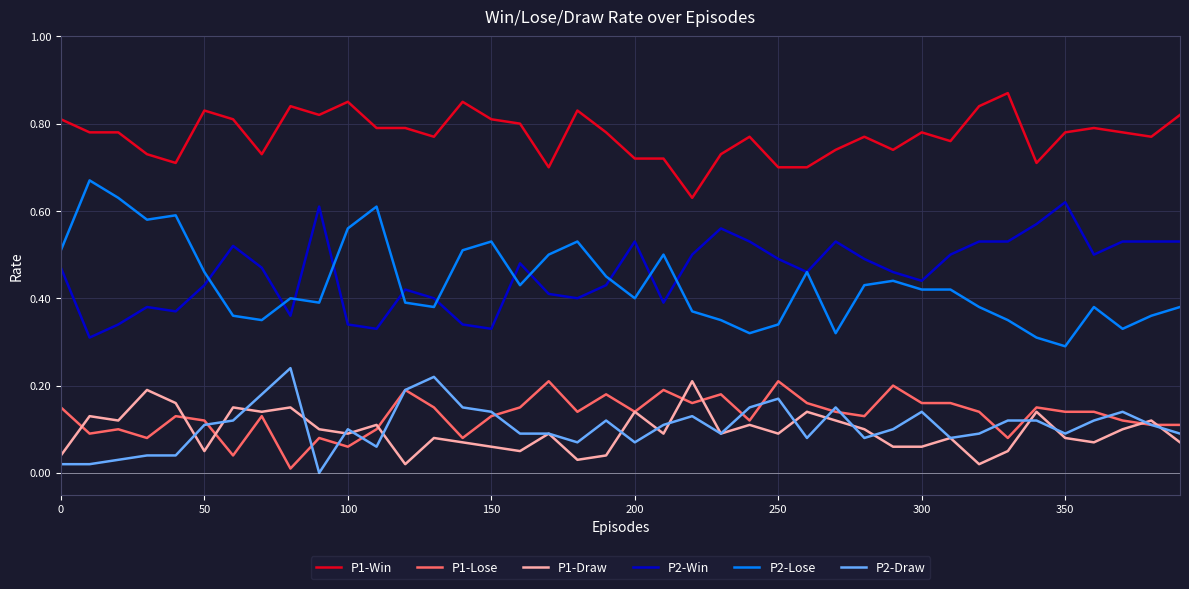

Which series has the largest total across all categories?

P1-Win